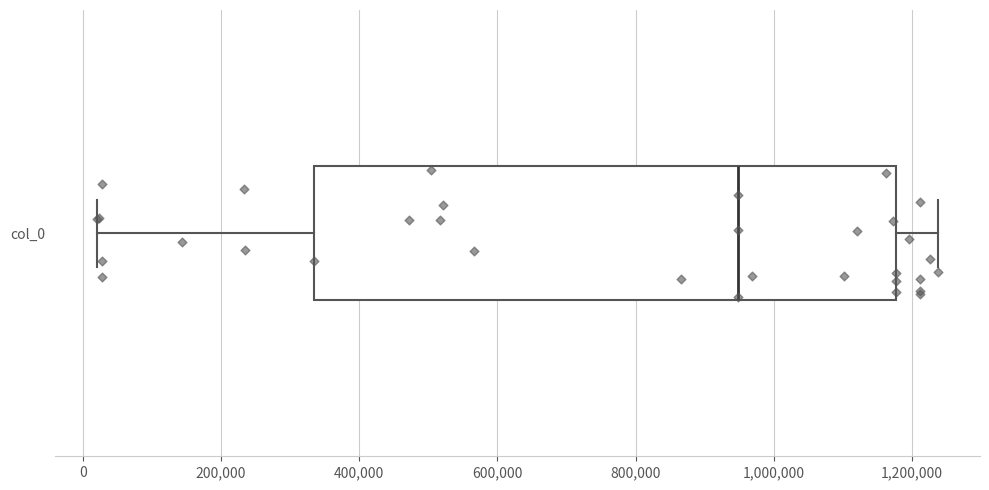

Where does the right whisker of the box for col_0 end on the x-axis? The values are not printed on the chart, so give them approximately, as read against the axis.

1240000